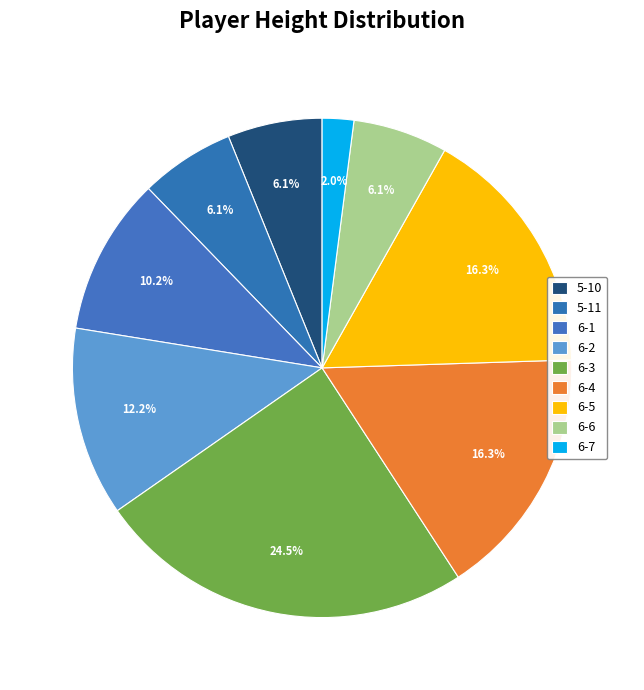

True or false: 5-11 accounts for 14% of the total.

False